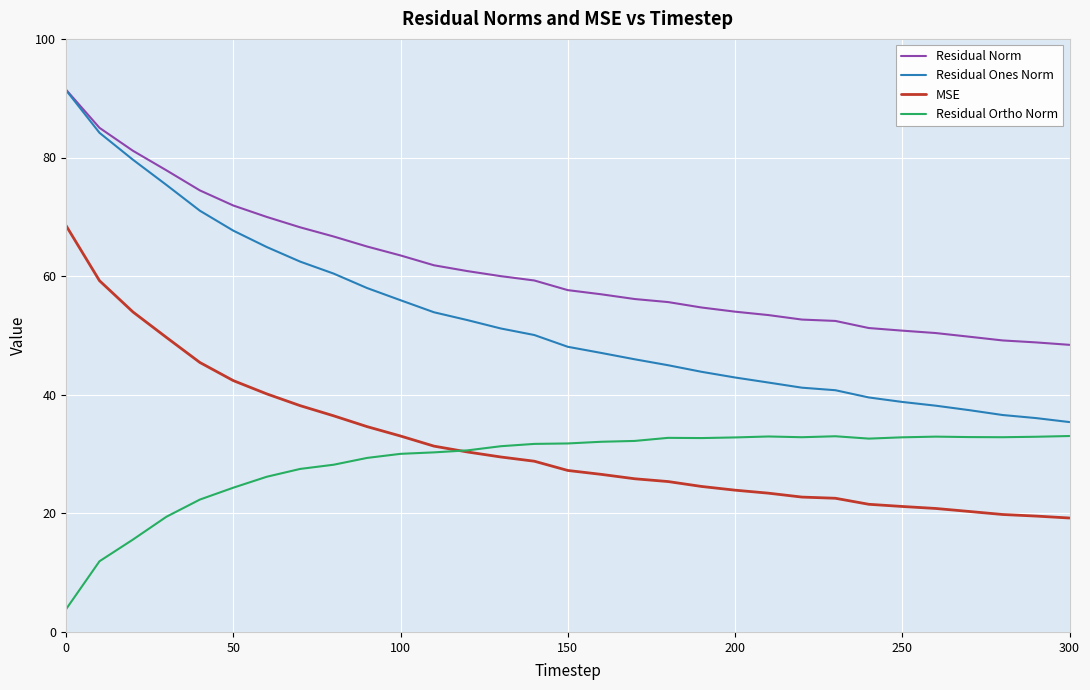

What is the highest value of the Residual Ortho Norm series?

33.0